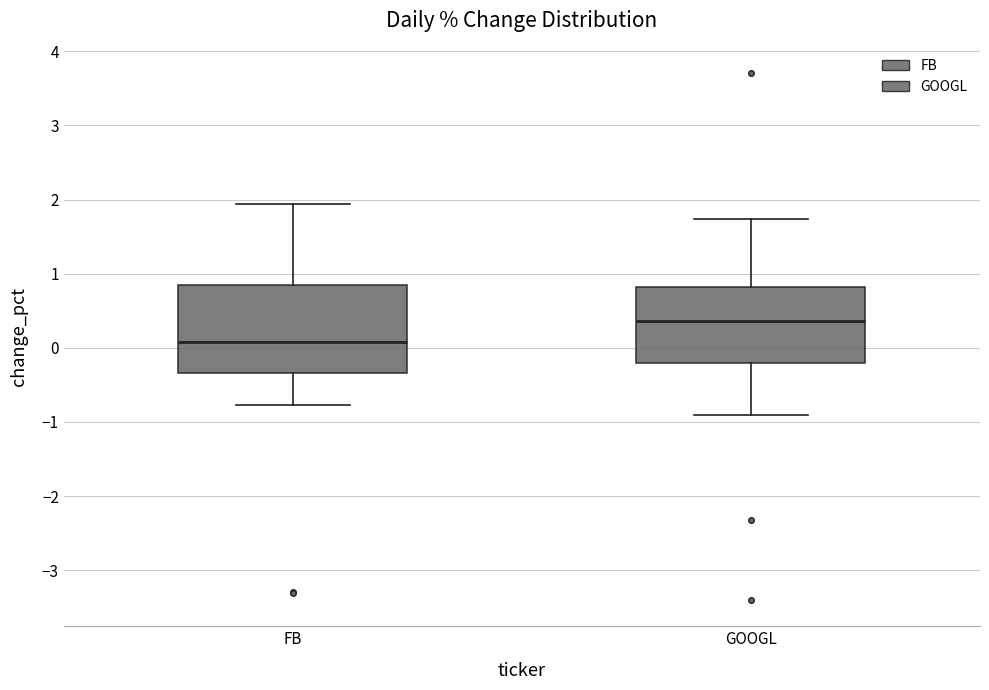

Where does the median line of the box for FB sit on the y-axis? The values are not printed on the chart, so give them approximately, as read against the axis.

0.1